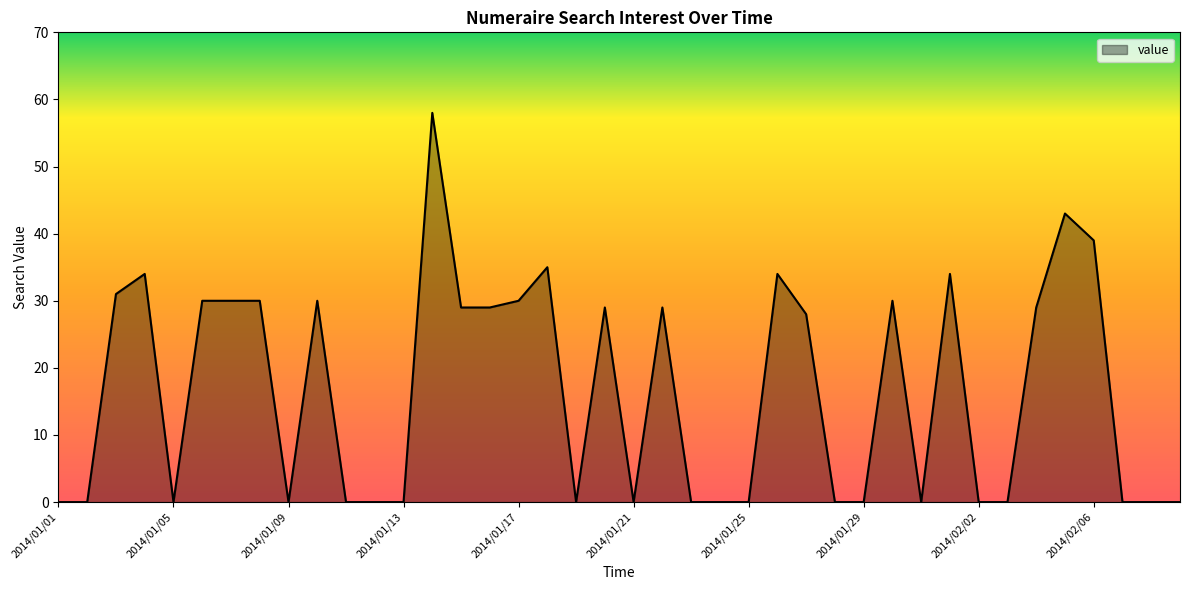

What is the difference between the maximum and minimum values?

58